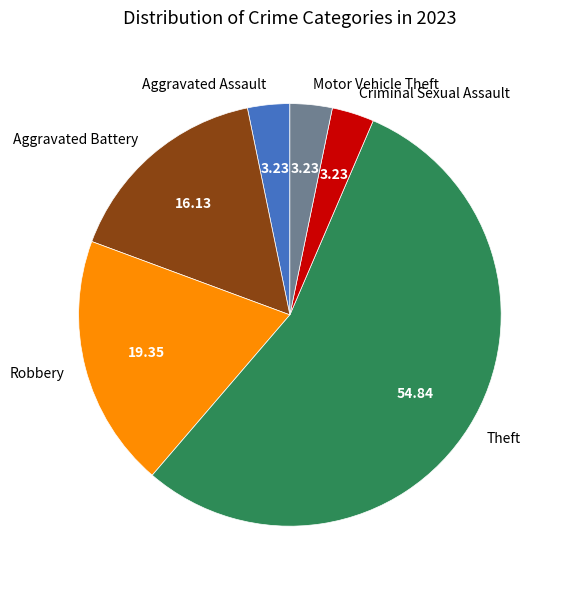

Which category accounts for the majority?

Theft